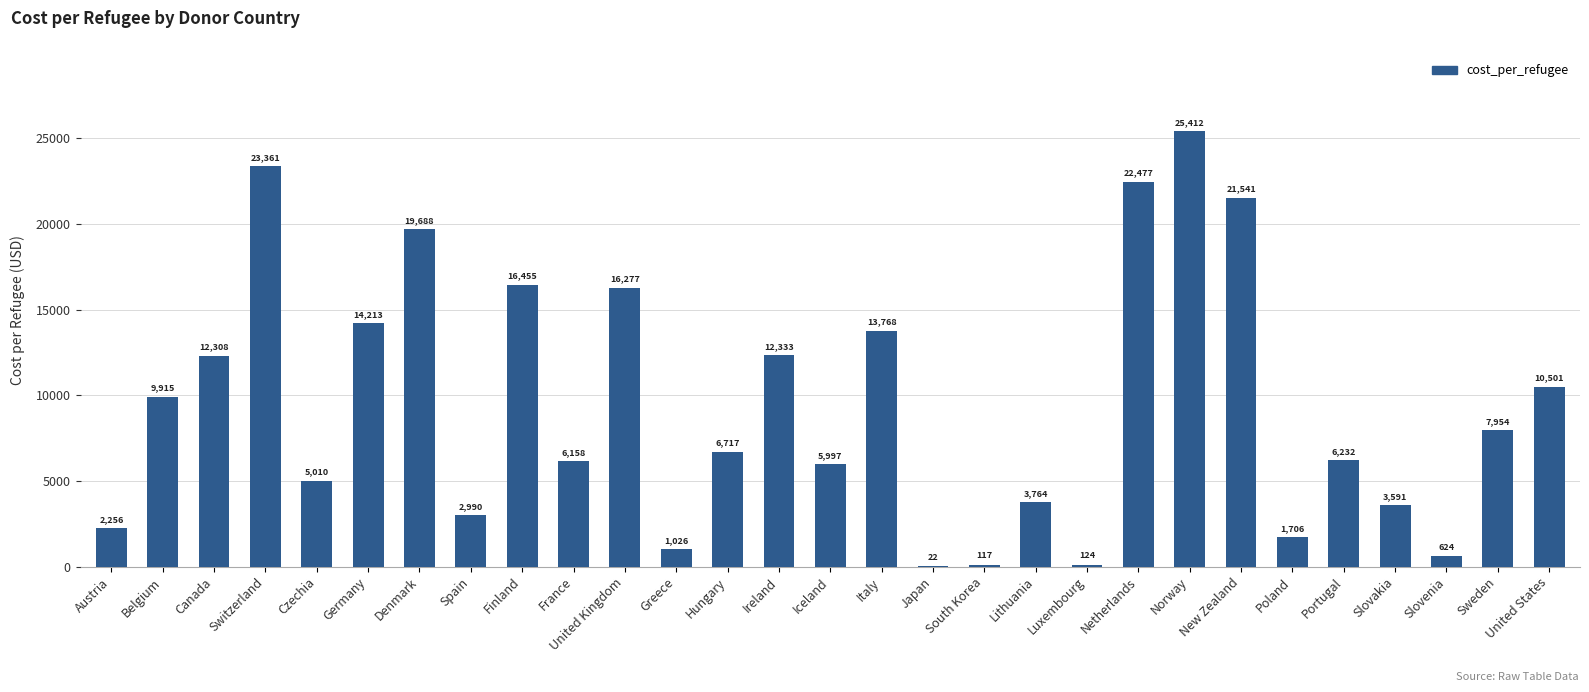

What is the greatest value displayed?

25412.0